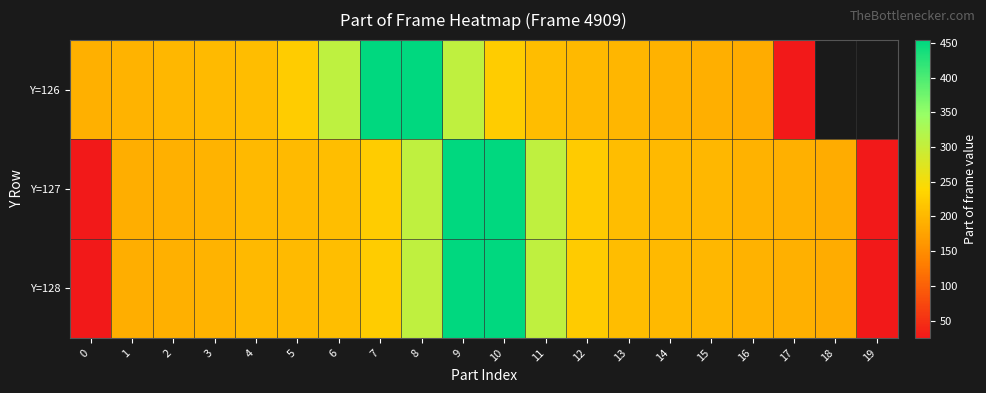

Rank the categories by Y=127 value from highest to lowest.

9, 10, 8, 11, 7, 12, 6, 13, 5, 14, 4, 15, 3, 16, 2, 17, 1, 18, 0, 19